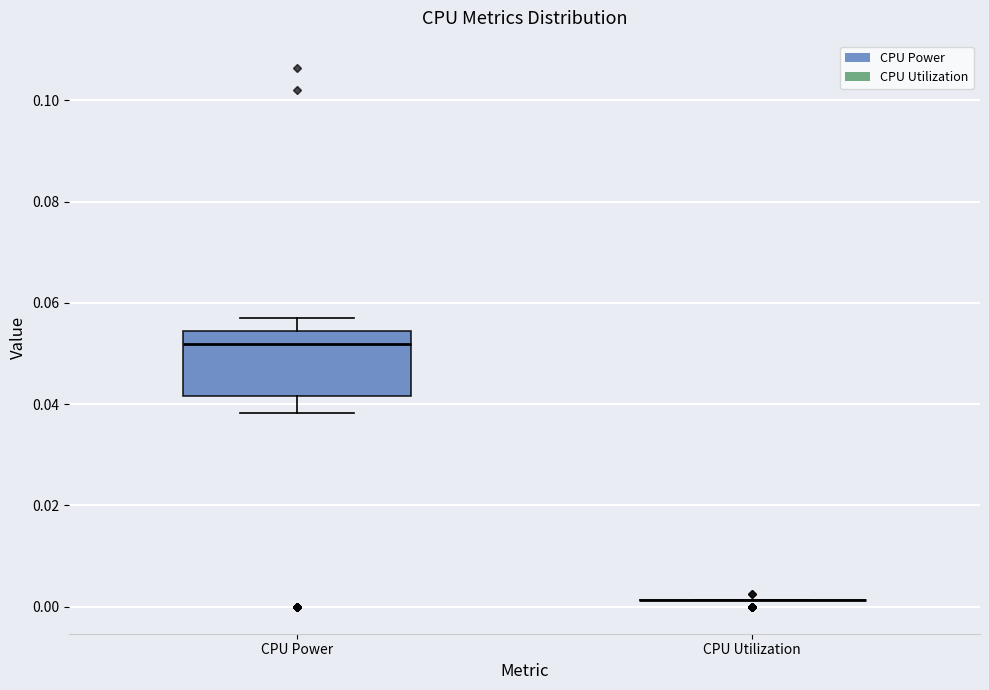

Comparing the boxes themselves (not the whiskers), which one is the tallest?

CPU Power